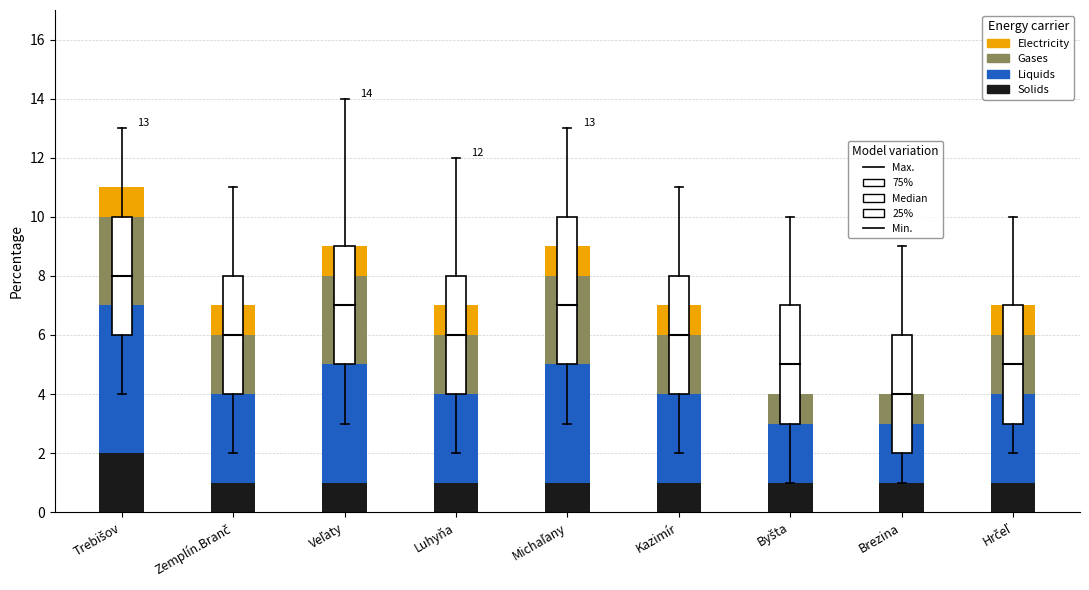

What is the total value across all series at Luhyňa?

7